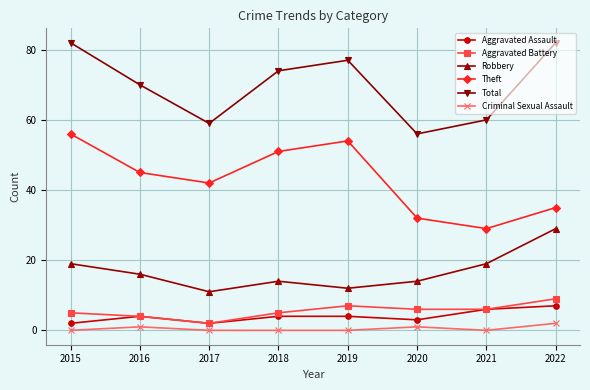

At how many categories does at least one series exceed 34?

8